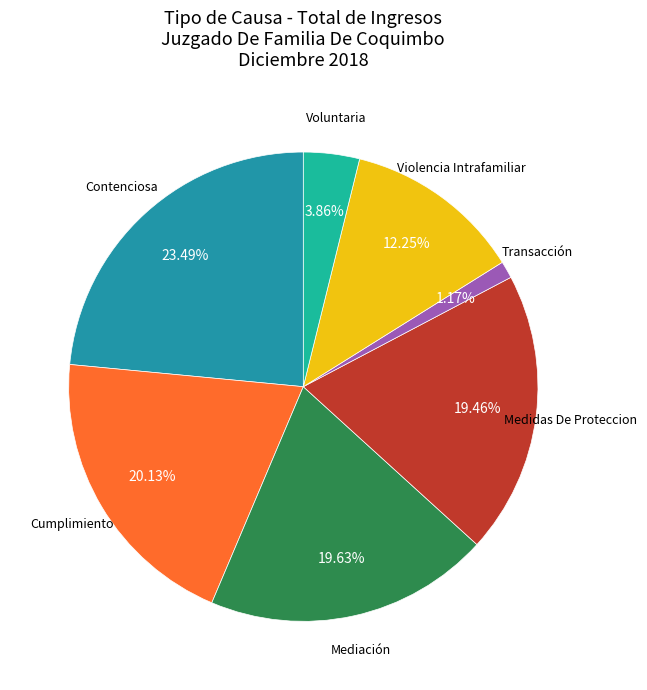

Does Cumplimiento account for over 50% of the chart?

No